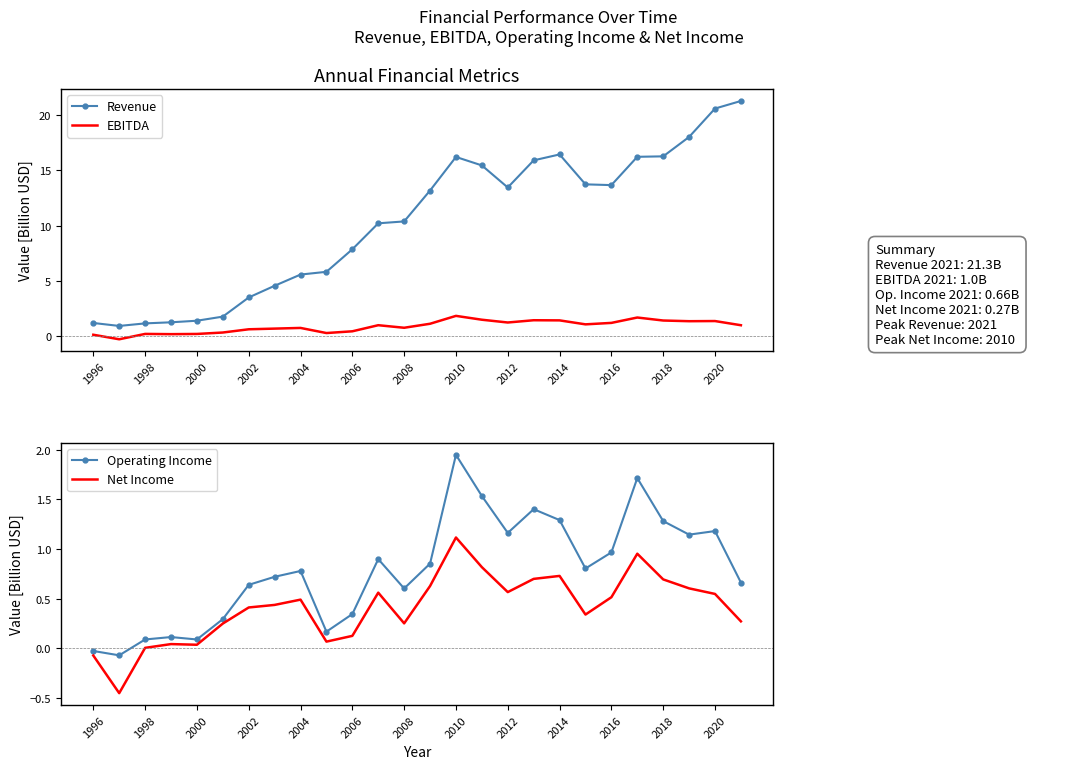

Which series has the largest range (max minus min)?

Revenue